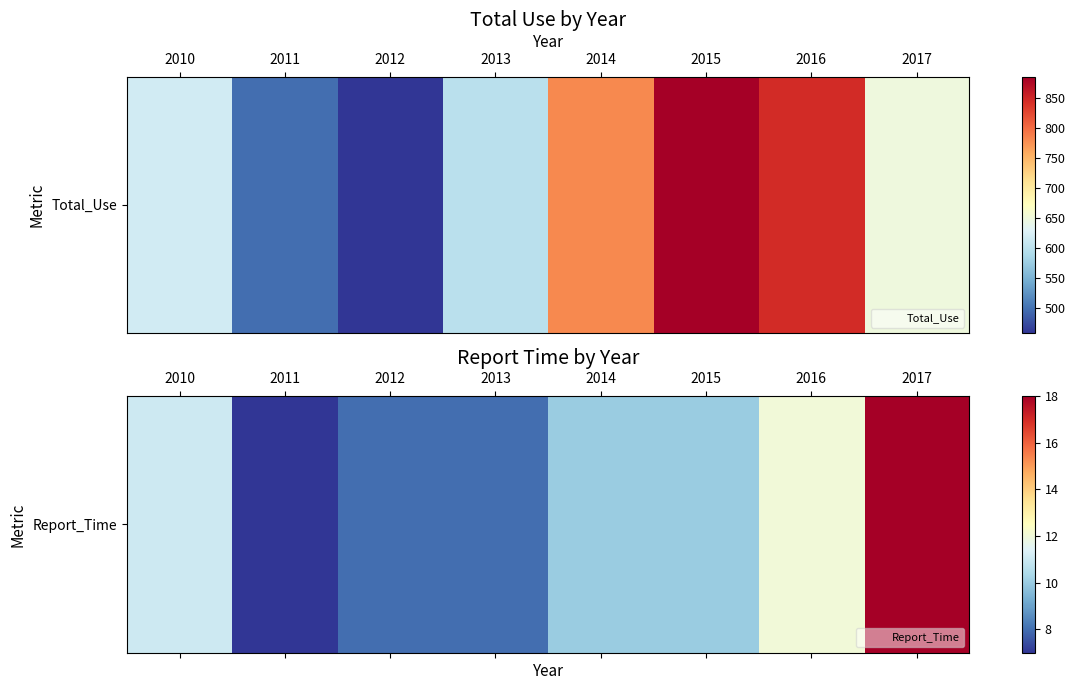

Reading left to right, extract all data points from this chart.

2010=11	2011=7	2012=8	2013=8	2014=10	2015=10	2016=12	2017=18